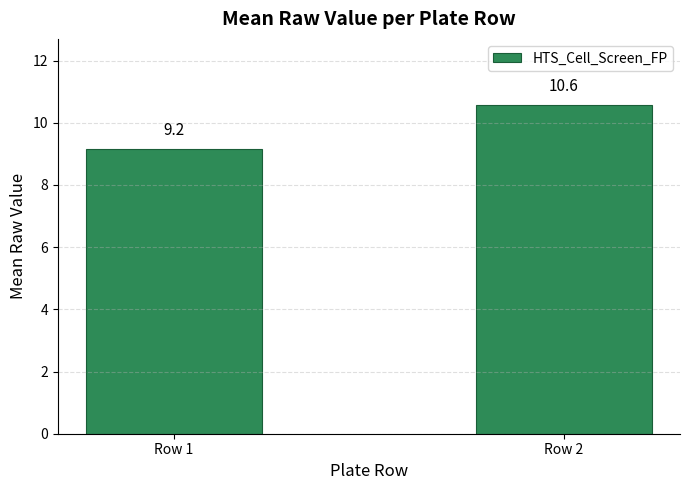

True or false: the data shows 14.8 at Row 2.

False